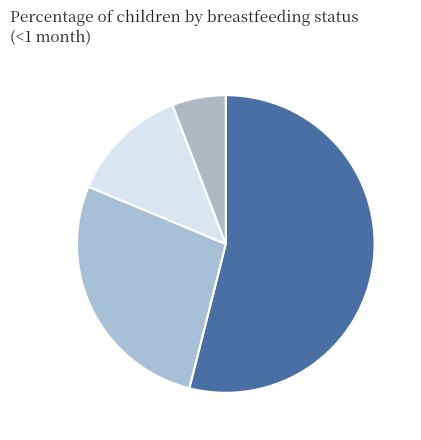

Which has a higher value, None or Exclusive?

Exclusive